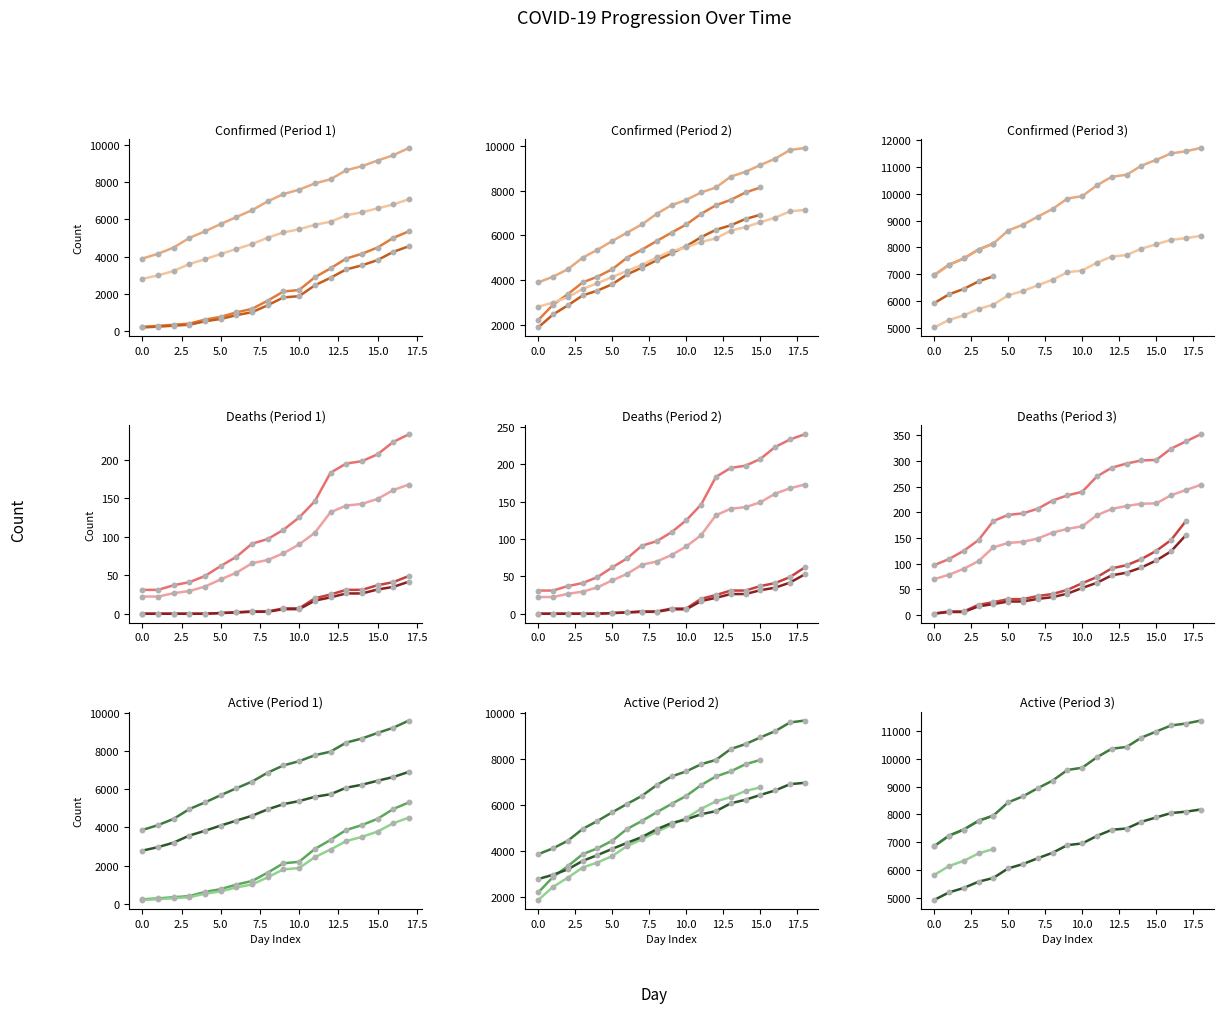

Which series reaches the minimum Y coordinate?

Deaths